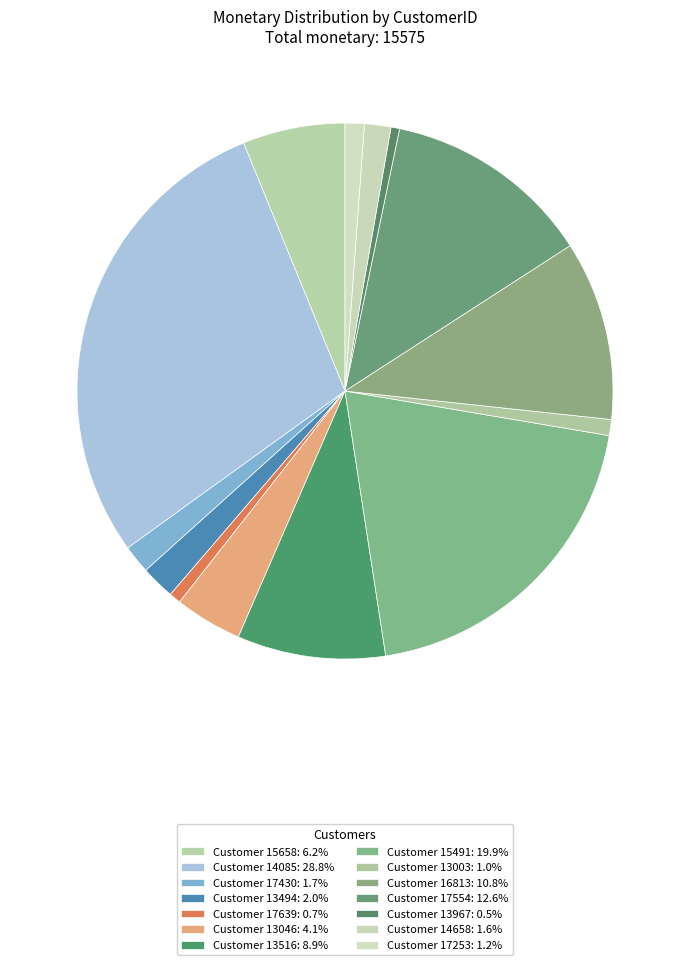

How many segments does this pie chart have?

14